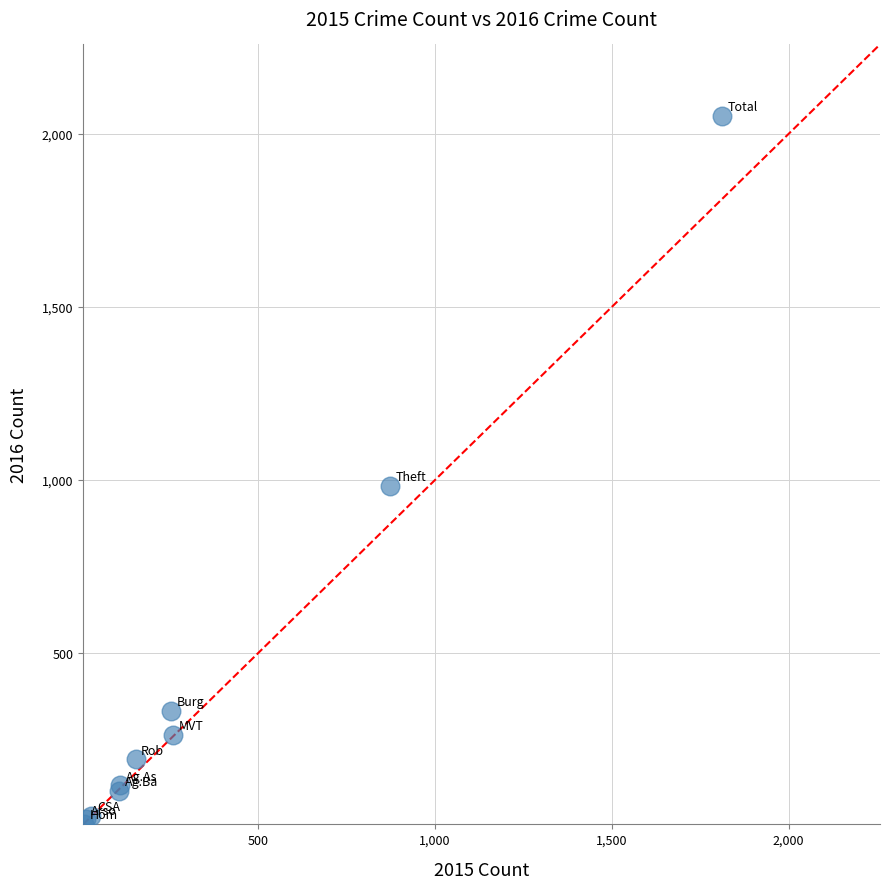

What Y value in the scatter plot is closest to 1030?

984